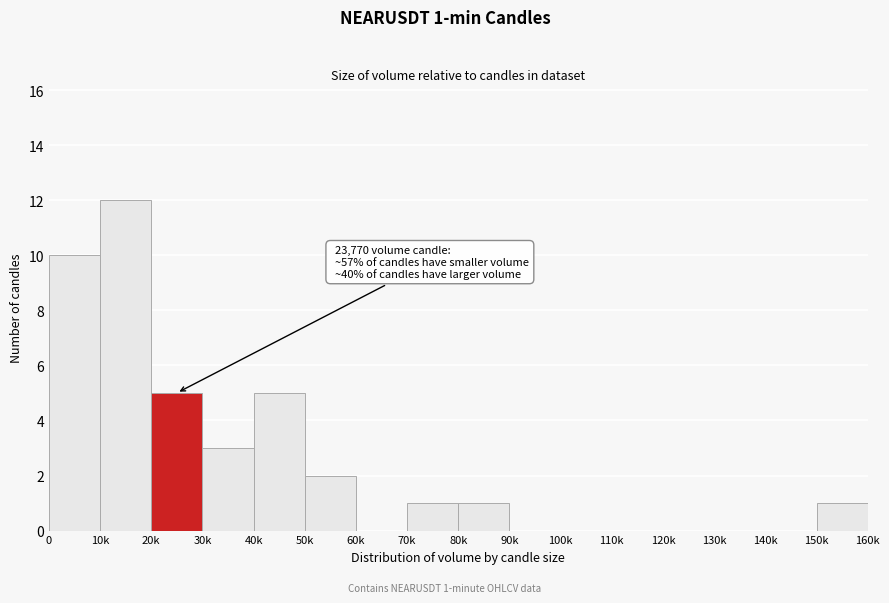

Reading left to right, transcribe all the data shown in this chart.

0=10	10k=12	20k=5	30k=3	40k=5	50k=2	60k=0	70k=1	80k=1	90k=0	100k=0	110k=0	120k=0	130k=0	140k=0	150k=1